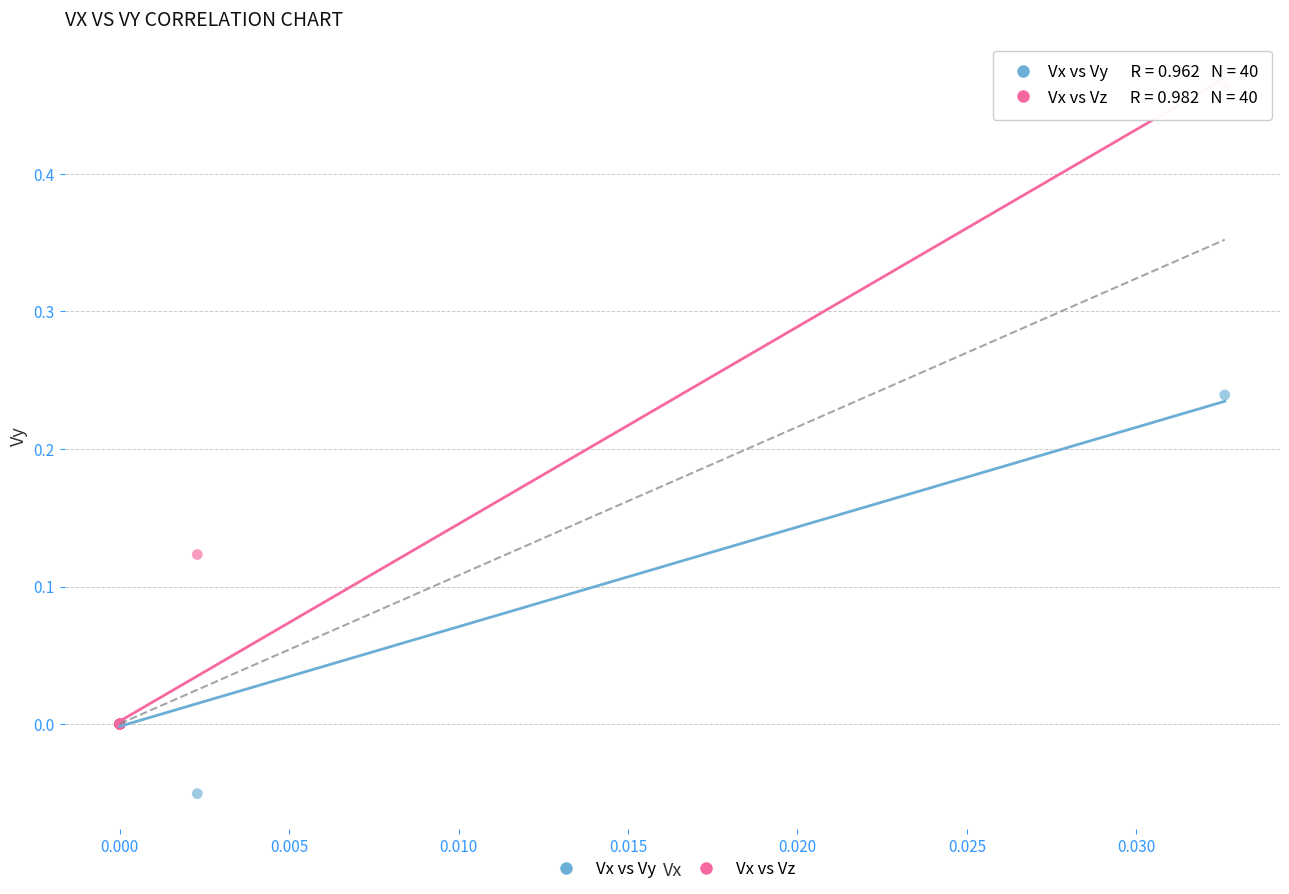

What are all the series names shown in the legend?

Vx vs Vy, Vx vs Vz